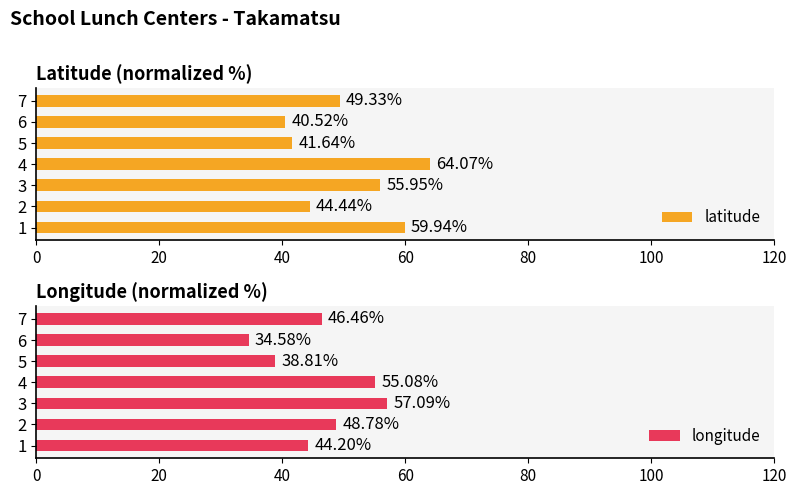

What is the average value of the longitude series?

46.4